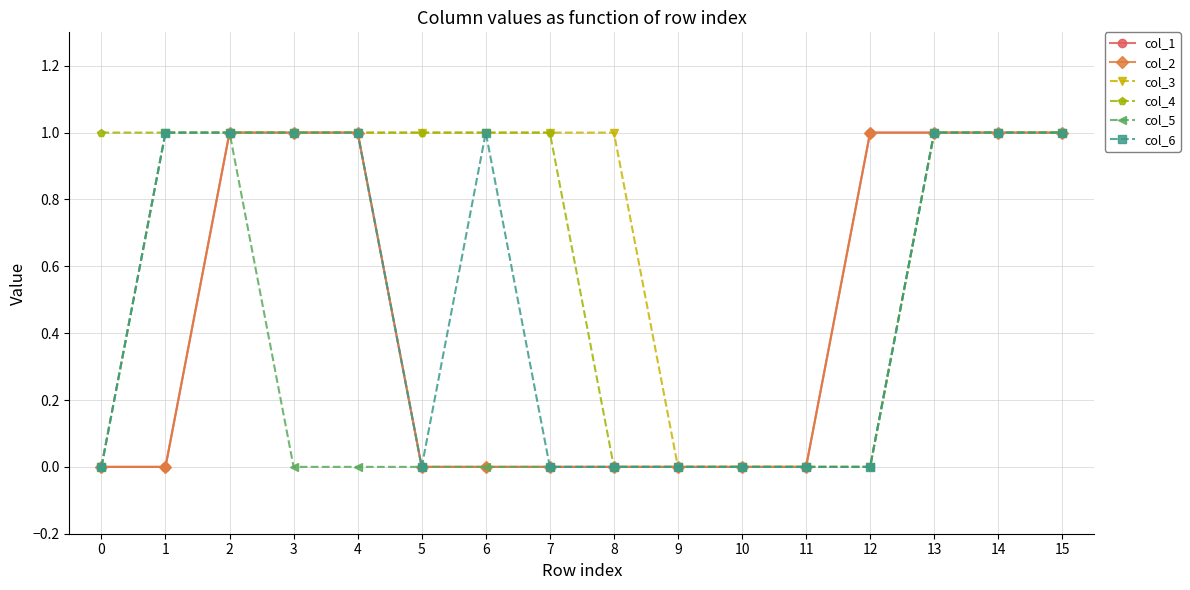

True or false: col_4 and col_6 cross at least once.

False